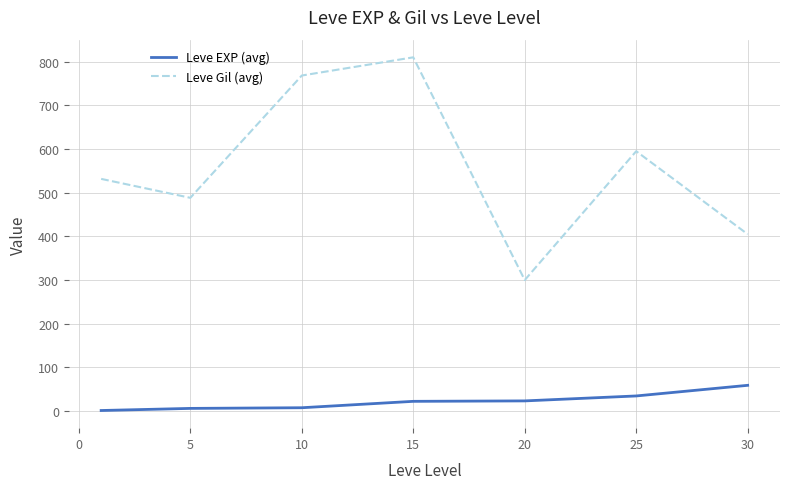

Which series has the widest spread of values?

Leve Gil (avg)